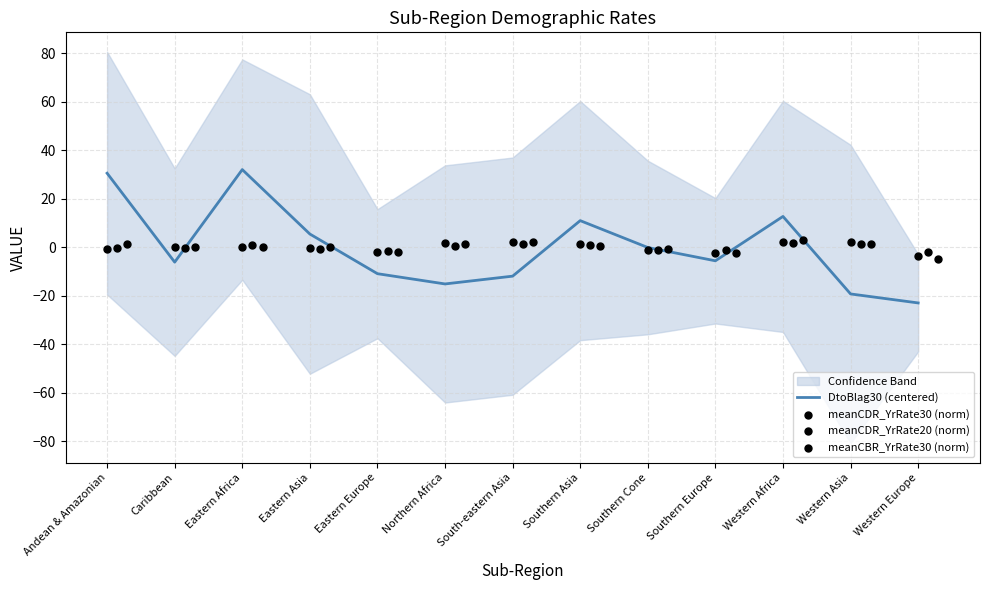

What is the lowest value of the DtoBlag30 (centered) series?

-22.9